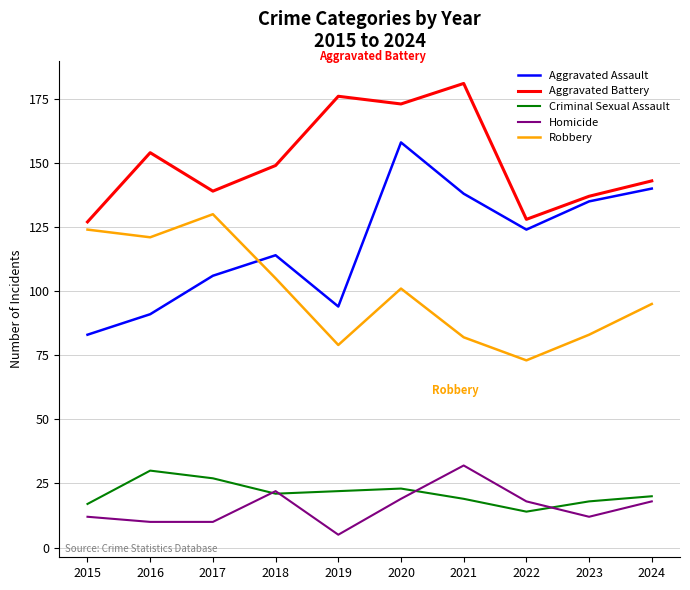

Reading left to right, list all the values displayed in this chart.

Aggravated Assault: 2015=83	2016=91	2017=106	2018=114	2019=94	2020=158	2021=138	2022=124	2023=135	2024=140
Aggravated Battery: 2015=127	2016=154	2017=139	2018=149	2019=176	2020=173	2021=181	2022=128	2023=137	2024=143
Criminal Sexual Assault: 2015=17	2016=30	2017=27	2018=21	2019=22	2020=23	2021=19	2022=14	2023=18	2024=20
Homicide: 2015=12	2016=10	2017=10	2018=22	2019=5	2020=19	2021=32	2022=18	2023=12	2024=18
Robbery: 2015=124	2016=121	2017=130	2018=105	2019=79	2020=101	2021=82	2022=73	2023=83	2024=95